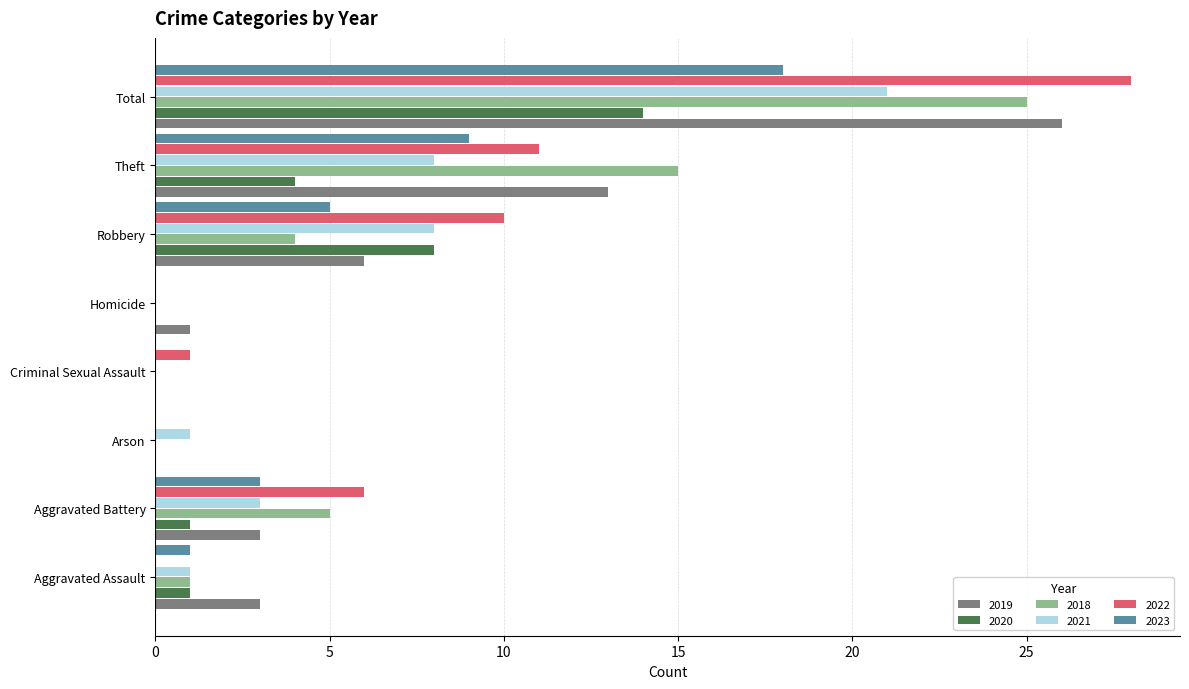

Is the value of 2018 at Robbery greater than the value of 2023 at Total?

No